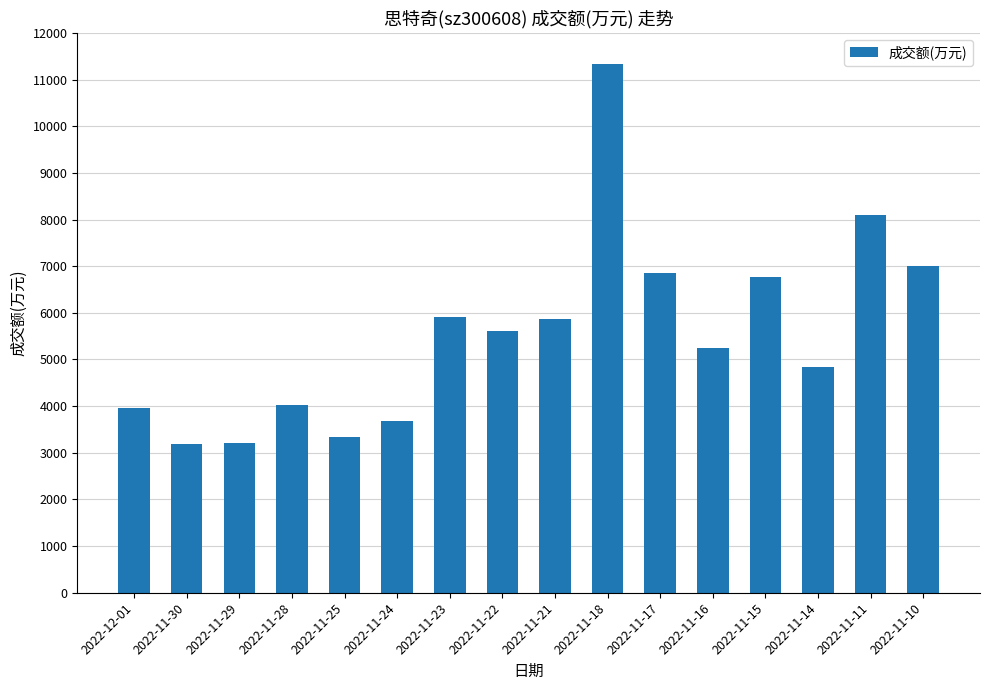

The value at 2022-11-21 is 5871. True or false?

True